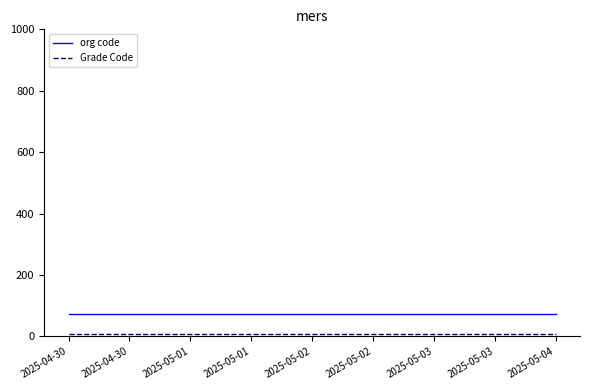

What is the greatest value displayed?

72.8